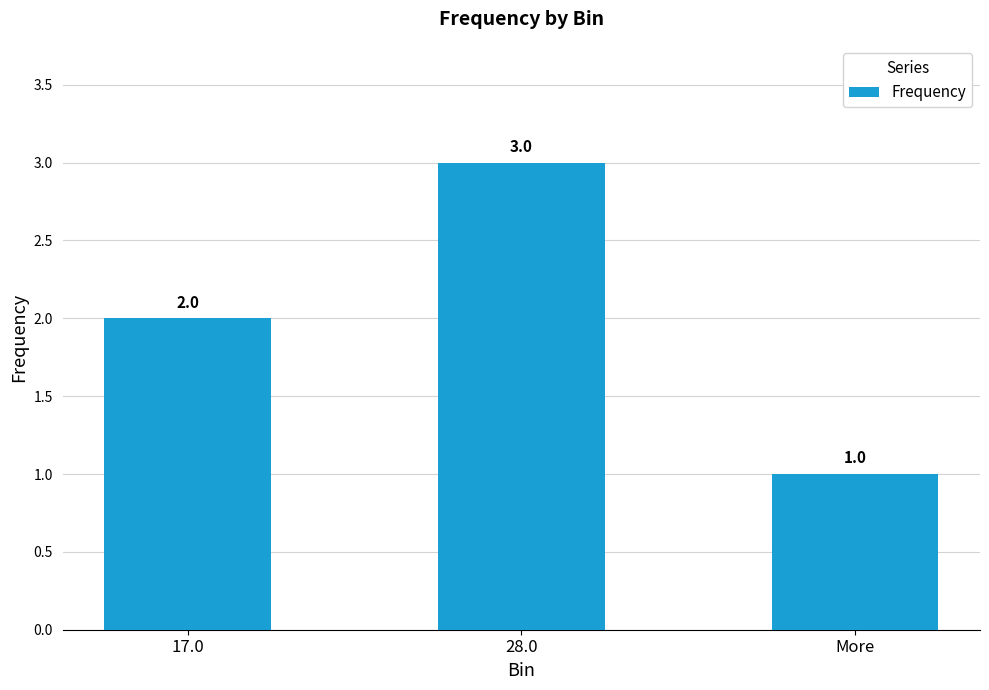

Rank the categories by value from highest to lowest.

28.0, 17.0, More